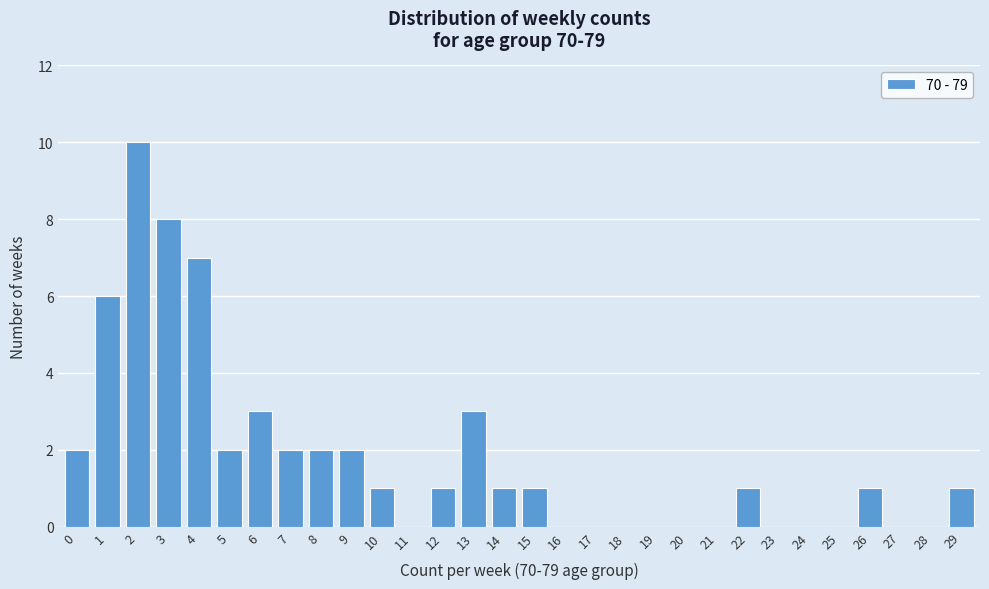

Reading left to right, extract all data points from this chart.

0=2	1=6	2=10	3=8	4=7	5=2	6=3	7=2	8=2	9=2	10=1	11=0	12=1	13=3	14=1	15=1	16=0	17=0	18=0	19=0	20=0	21=0	22=1	23=0	24=0	25=0	26=1	27=0	28=0	29=1